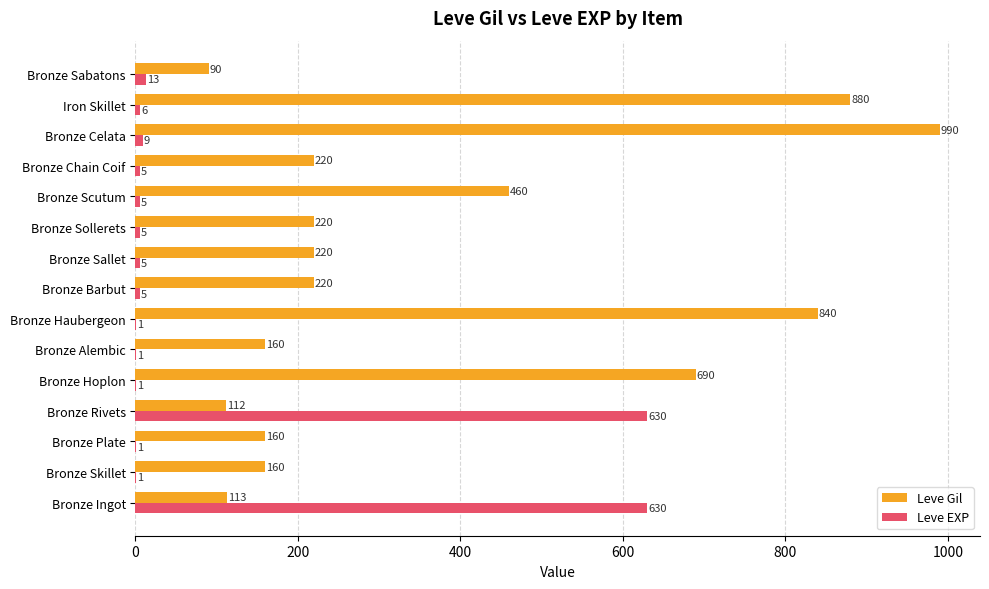

Which category has the highest value in the Leve Gil series?

Bronze Celata